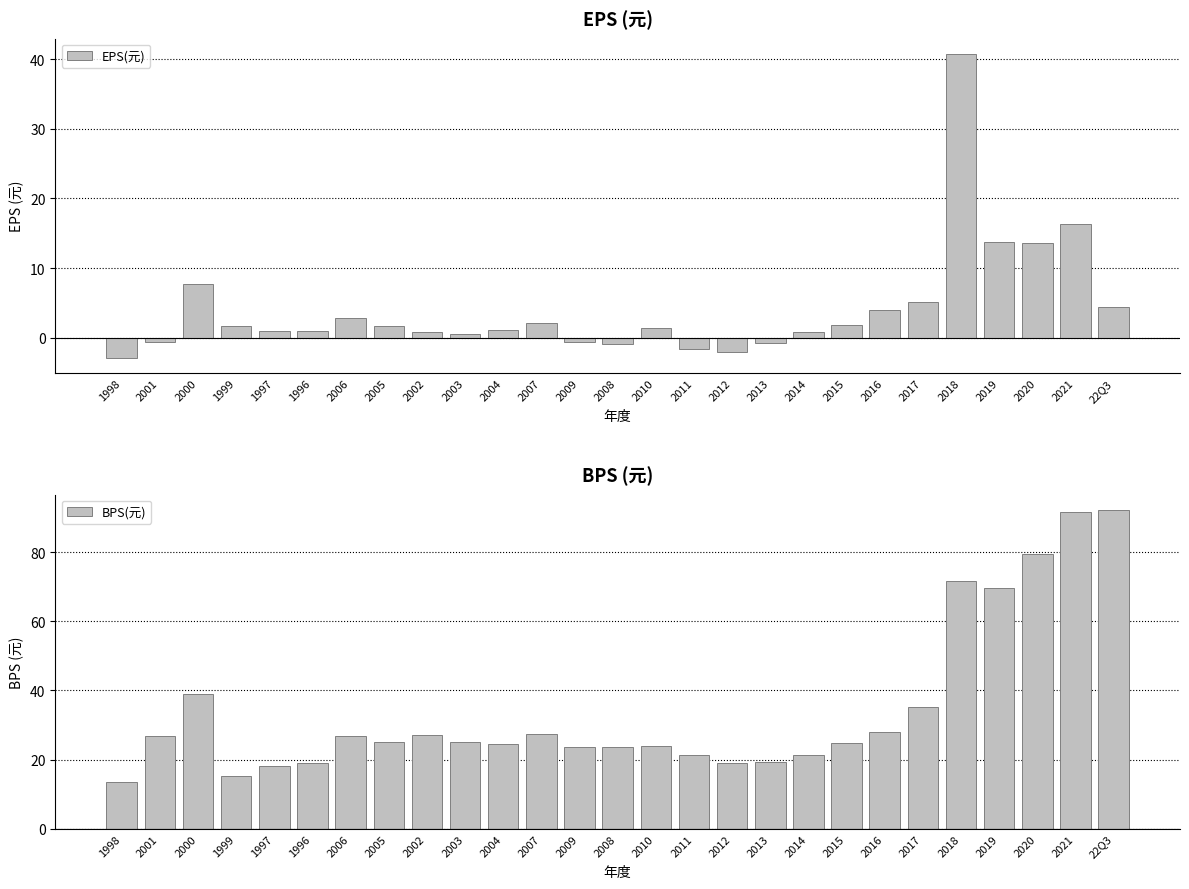

What position from the right is 2019?

4